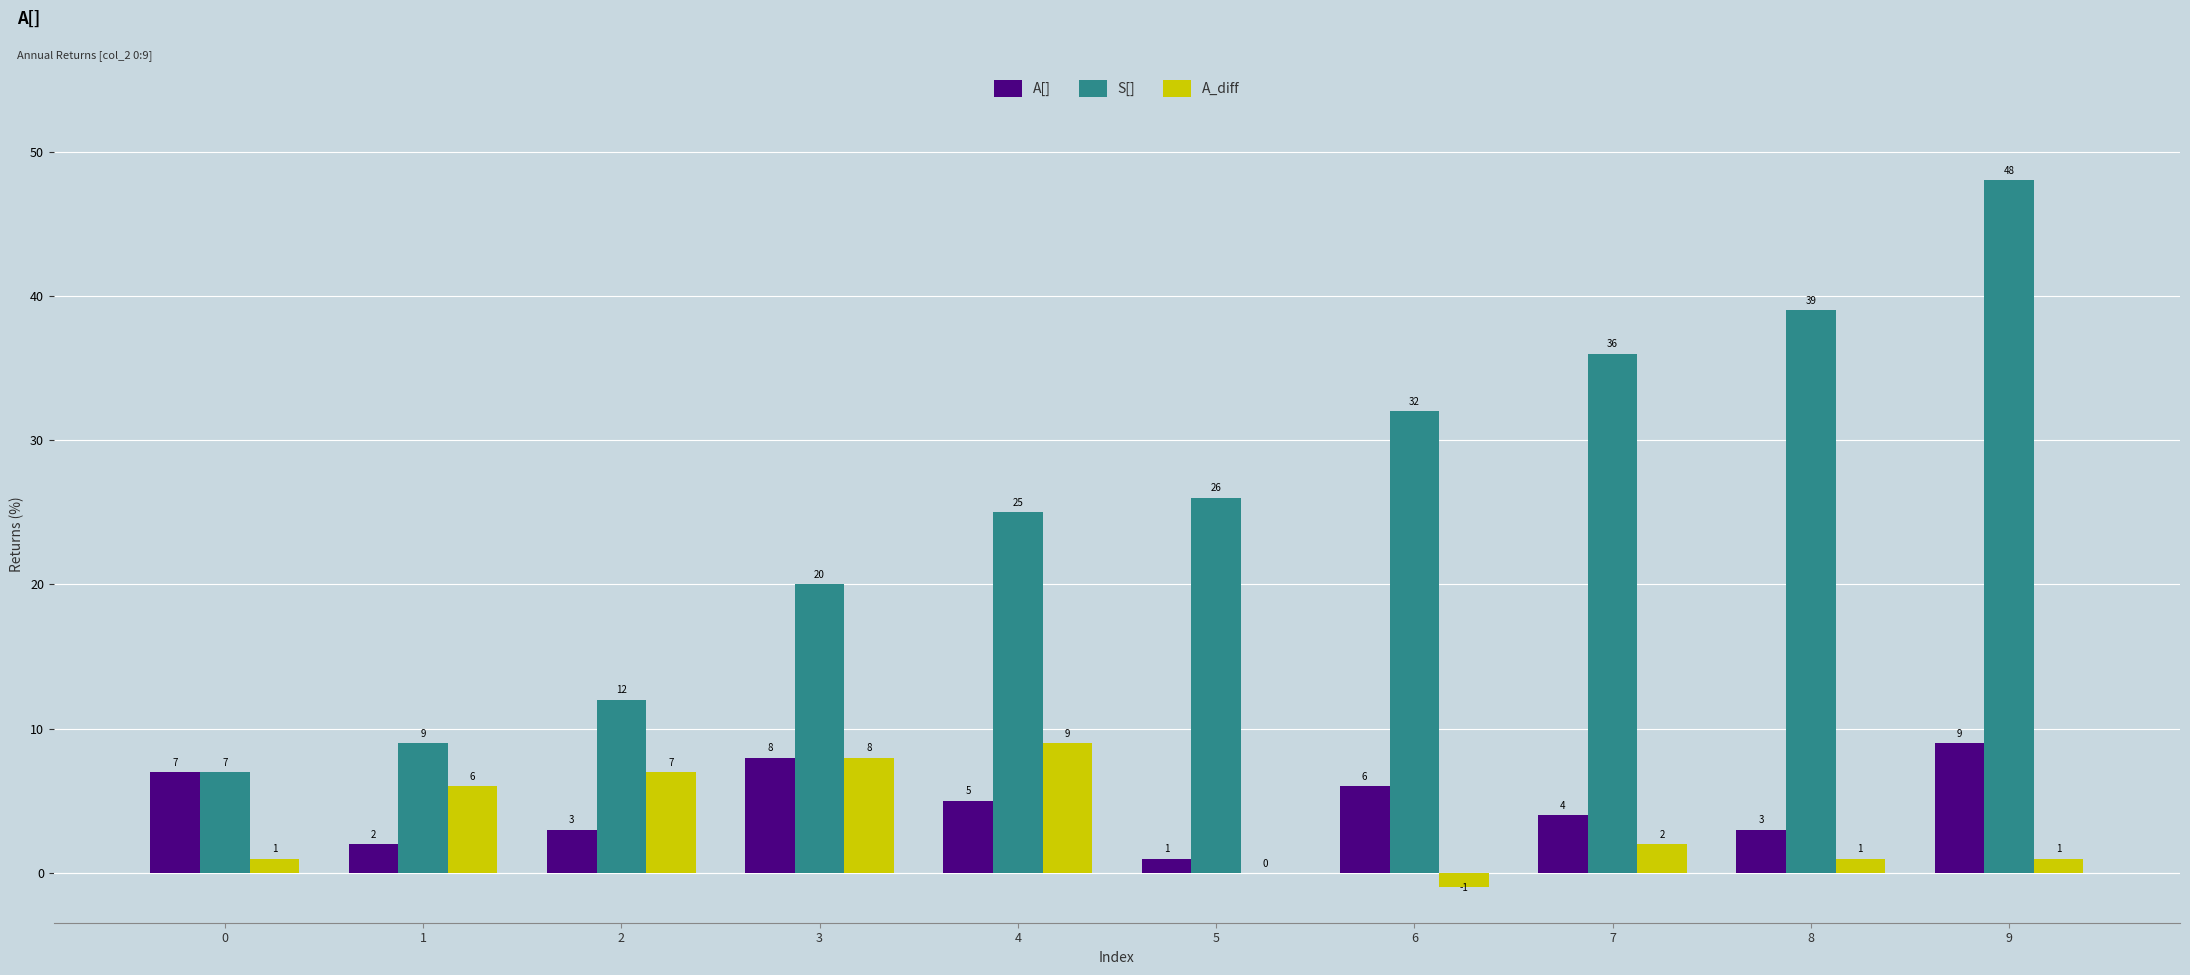

Reading left to right, what are all the values shown in this chart?

A[]: 0=7	1=2	2=3	3=8	4=5	5=1	6=6	7=4	8=3	9=9
S[]: 0=7	1=9	2=12	3=20	4=25	5=26	6=32	7=36	8=39	9=48
A_diff: 0=1	1=6	2=7	3=8	4=9	5=0	6=-1	7=2	8=1	9=1